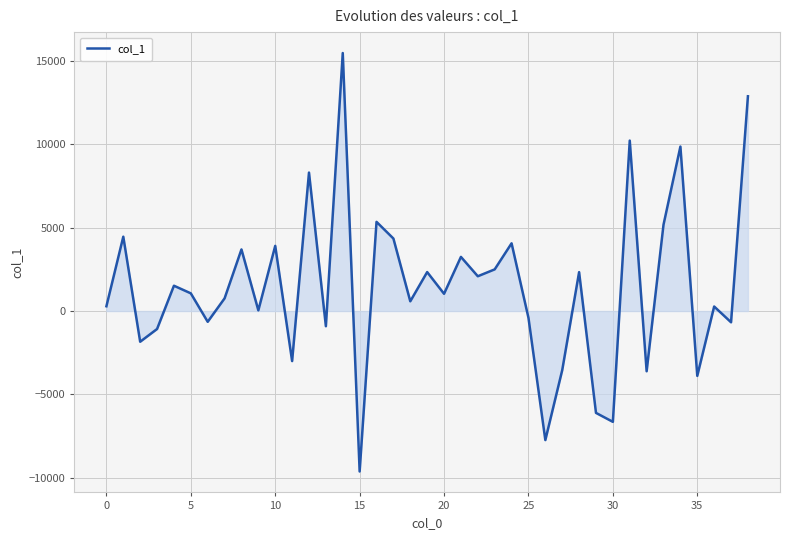

What is the difference between the maximum and minimum values?

25073.2